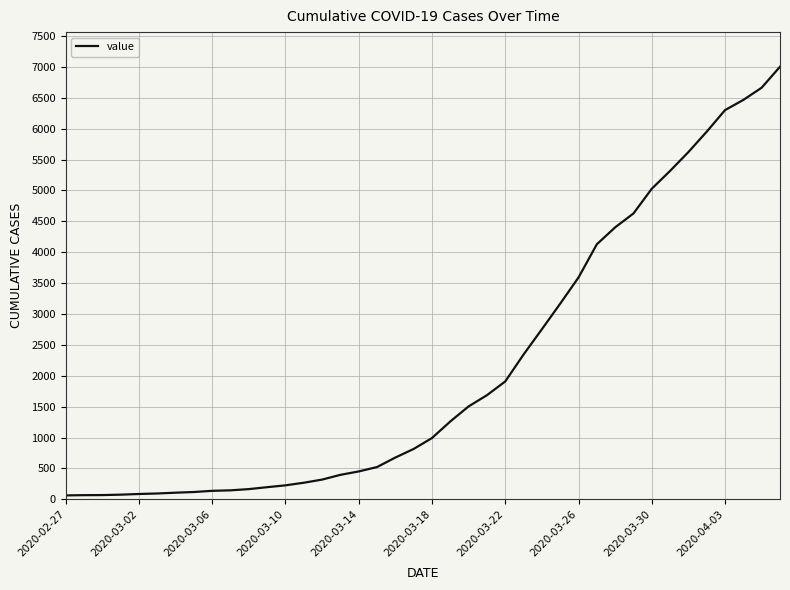

What is the minimum value shown in the chart?

64